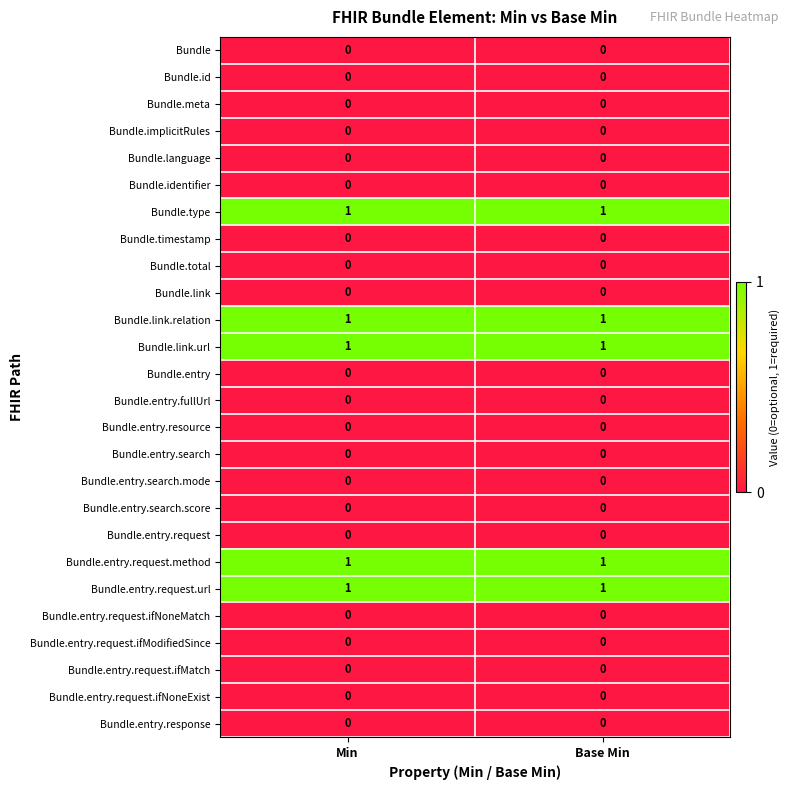

What is the total value across all series at Min?

5